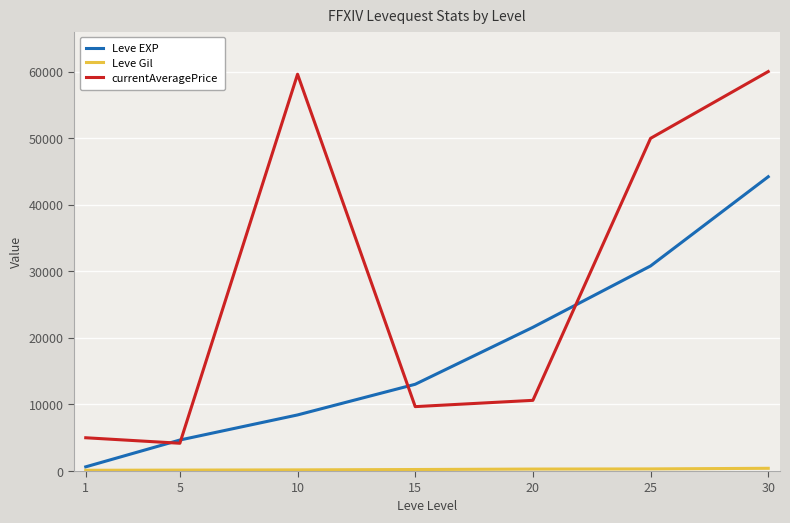

Between 5 and 10, which series saw the biggest shift?

currentAveragePrice